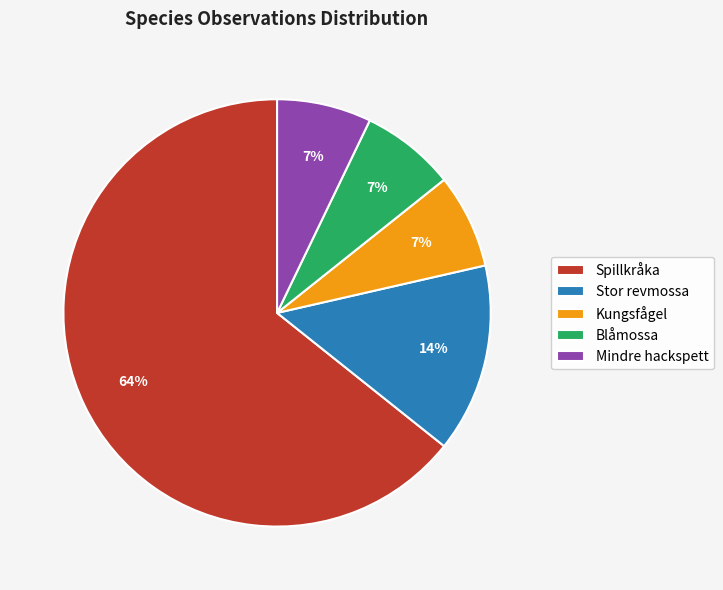

How many slices are in this pie chart?

5